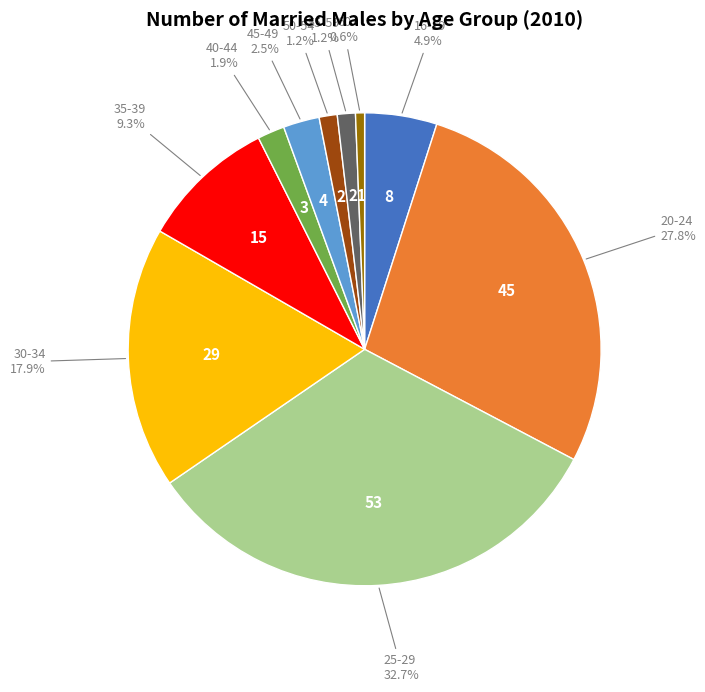

Does 16-19 represent more than half of the total?

No